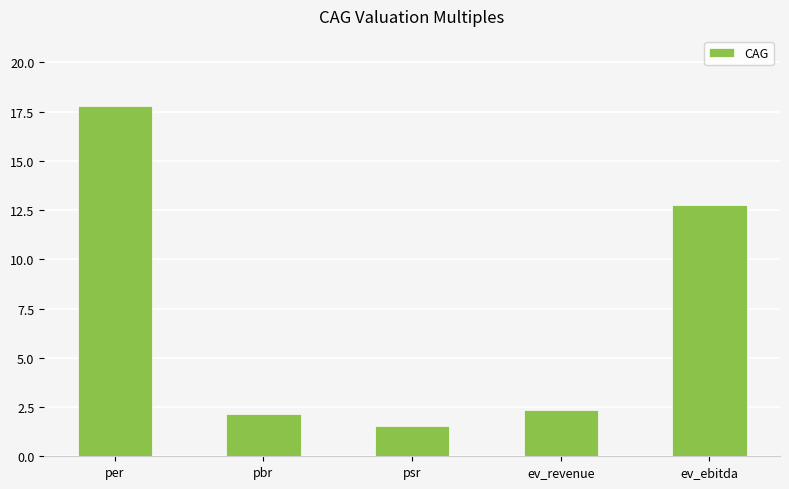

What is the greatest value displayed?

17.8